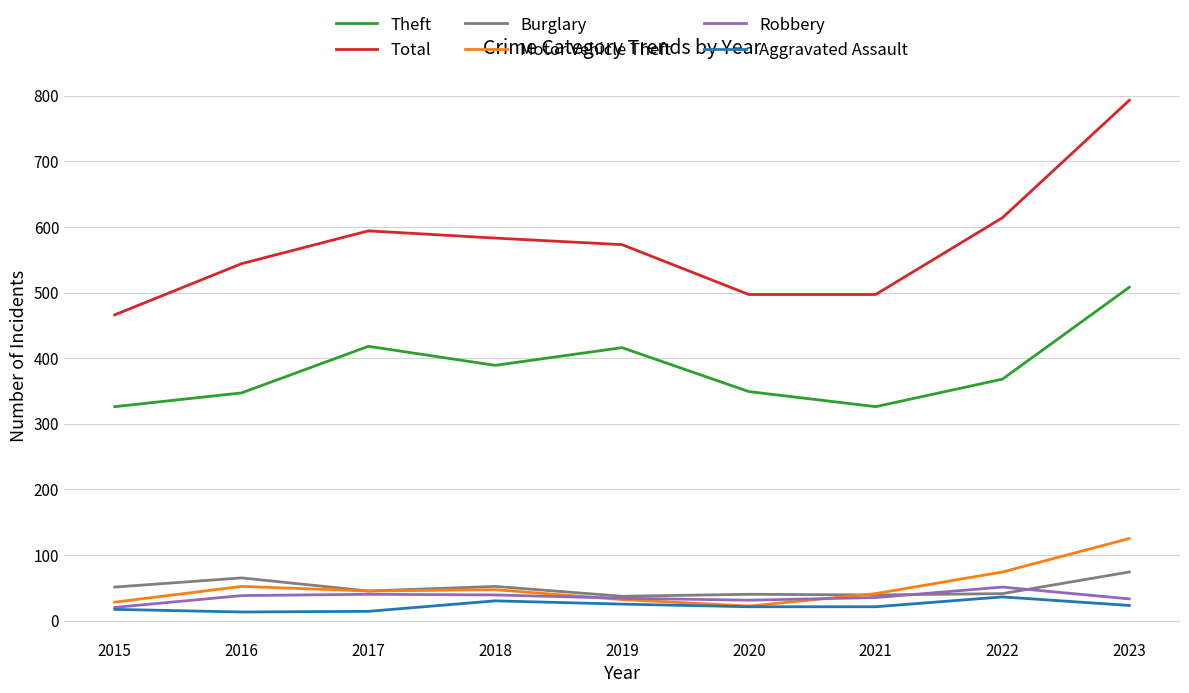

Which series has the largest range (max minus min)?

Total